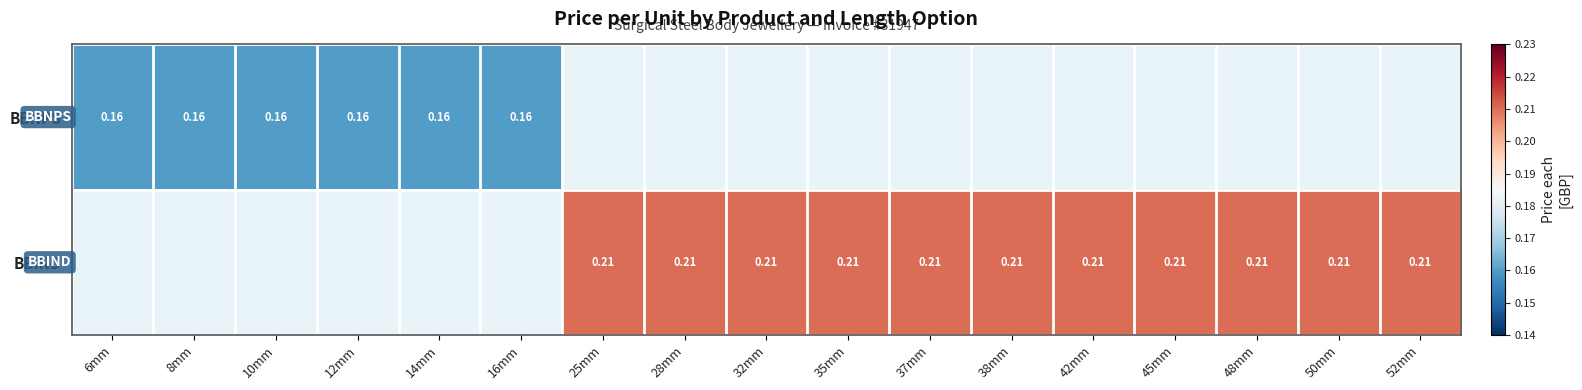

How many categories are shown in the chart?

17